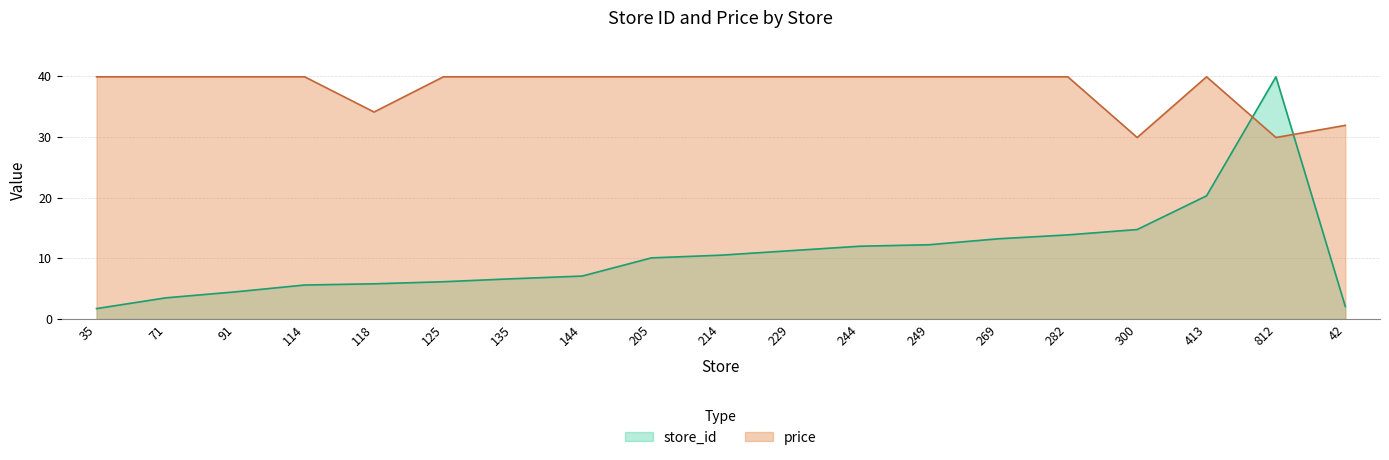

How many intersections are there between price and store_id?

2